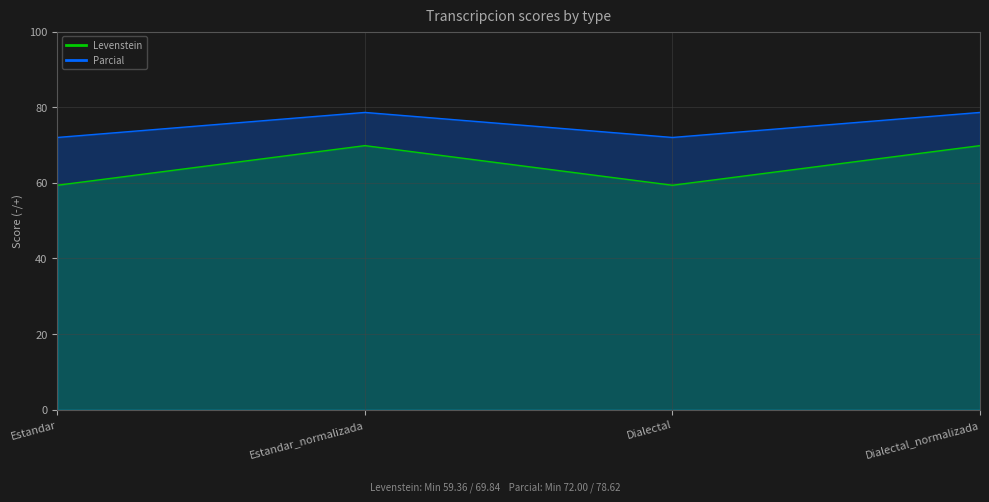

What is the spread (max minus min) of values at Dialectal?

12.6